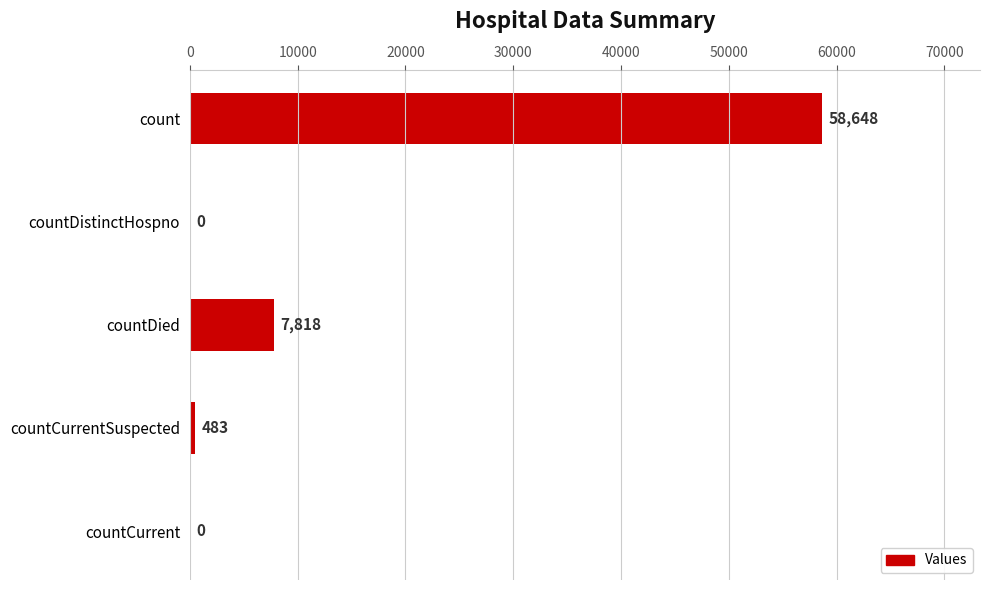

Reading bottom to top, transcribe all the data shown in this chart.

countCurrent=0	countCurrentSuspected=483	countDied=7818	countDistinctHospno=0	count=58648